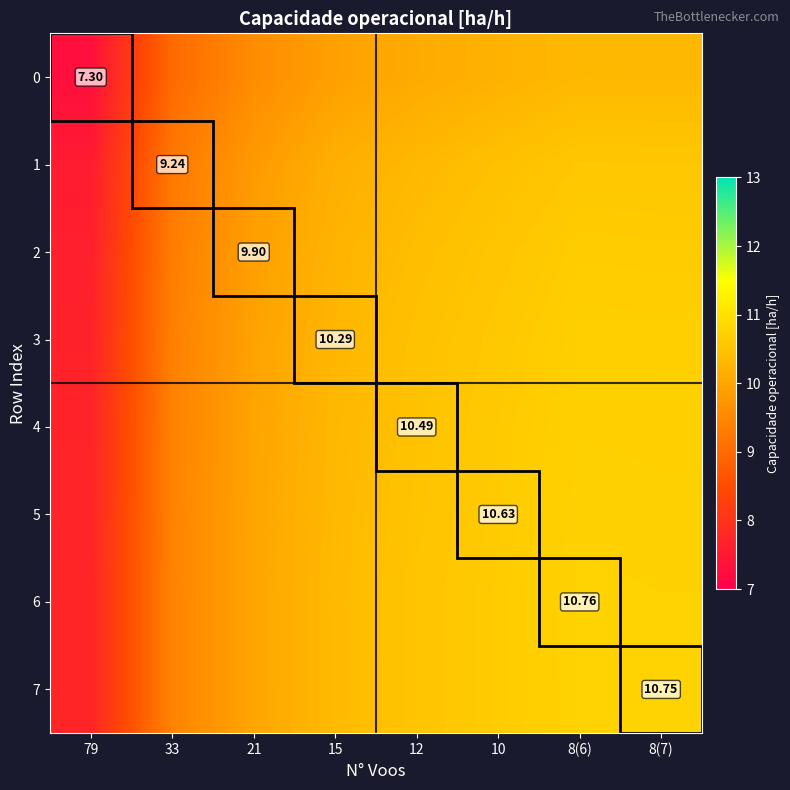

How many data points in 5 are above 10?

5